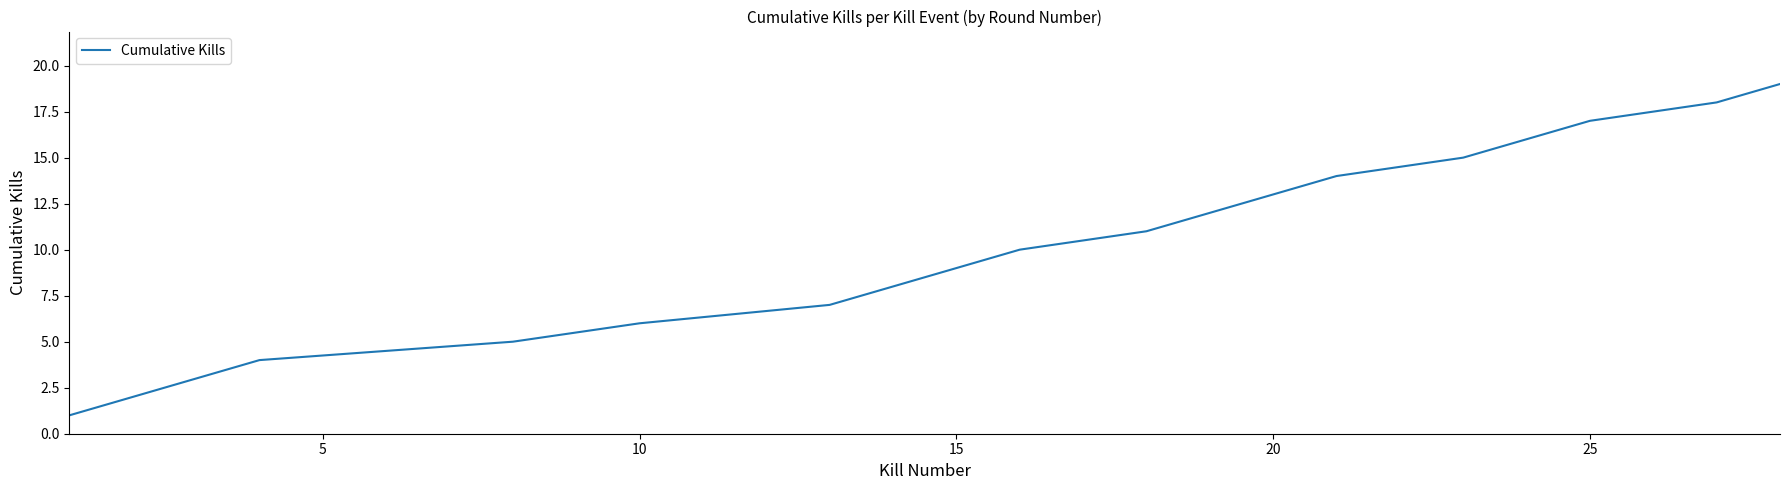

What is the difference between the maximum and second lowest values?

17